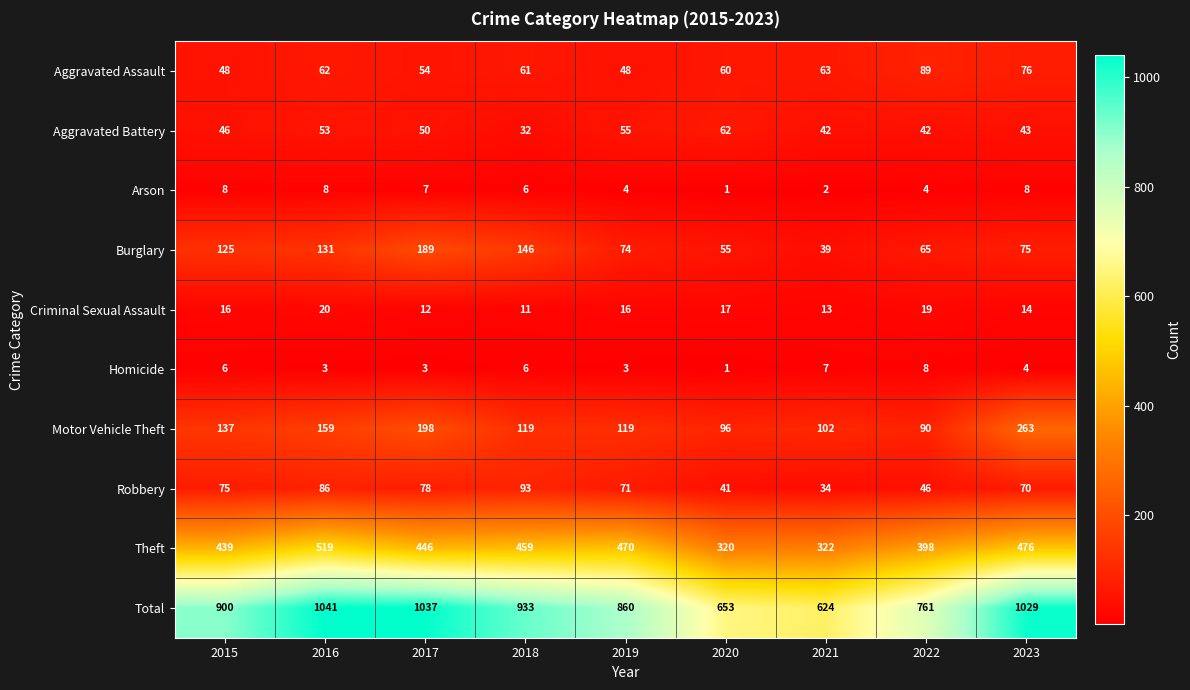

What is the average value of the Criminal Sexual Assault series?

15